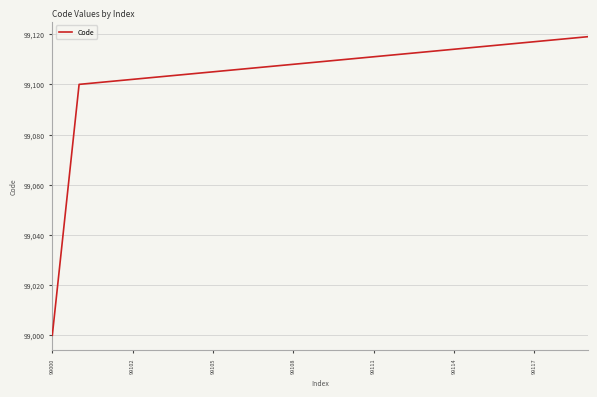

What is the difference between the maximum and minimum values?

119